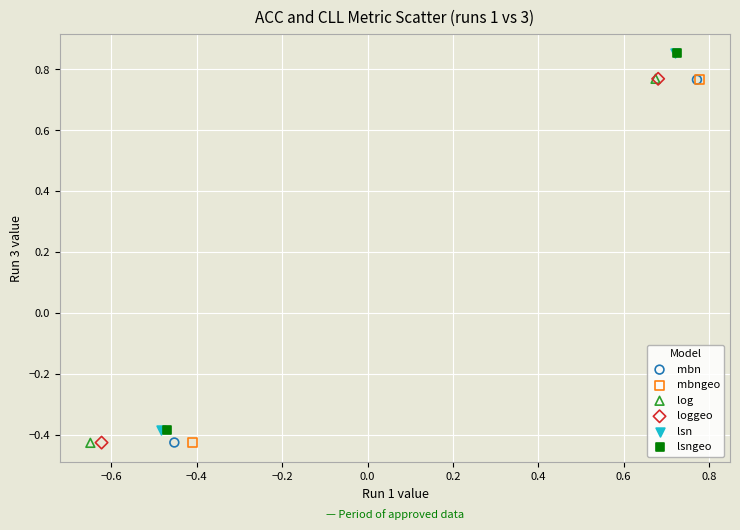

What are all the series names shown in the legend?

mbn, mbngeo, log, loggeo, lsn, lsngeo